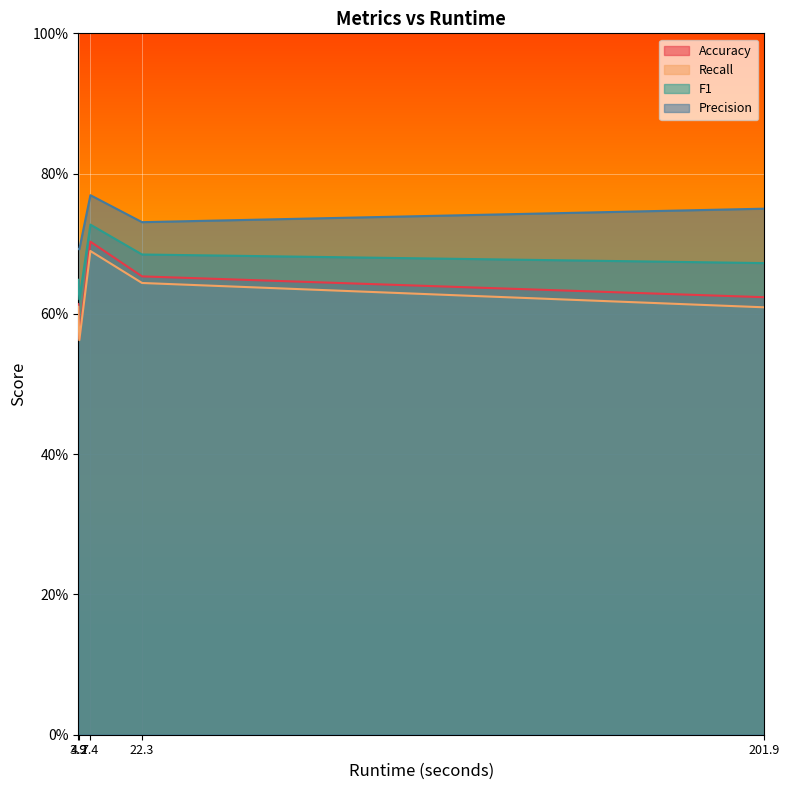

True or false: Recall and F1 intersect in this chart.

False